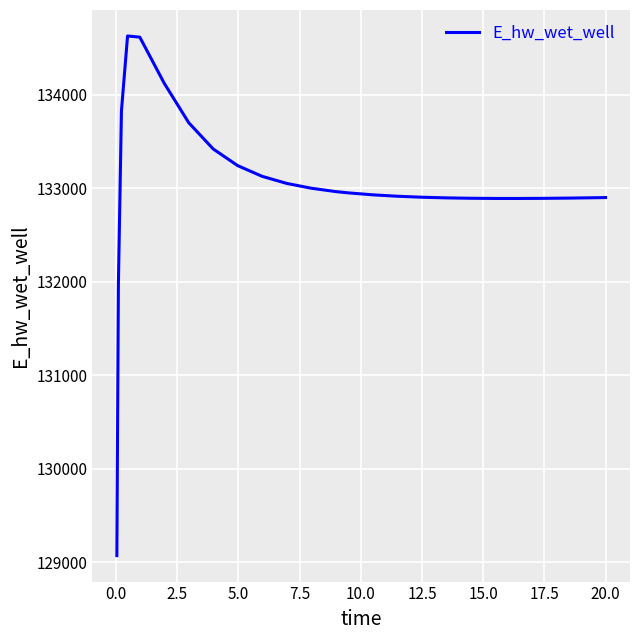

What is the maximum value shown in the chart?

134629.2